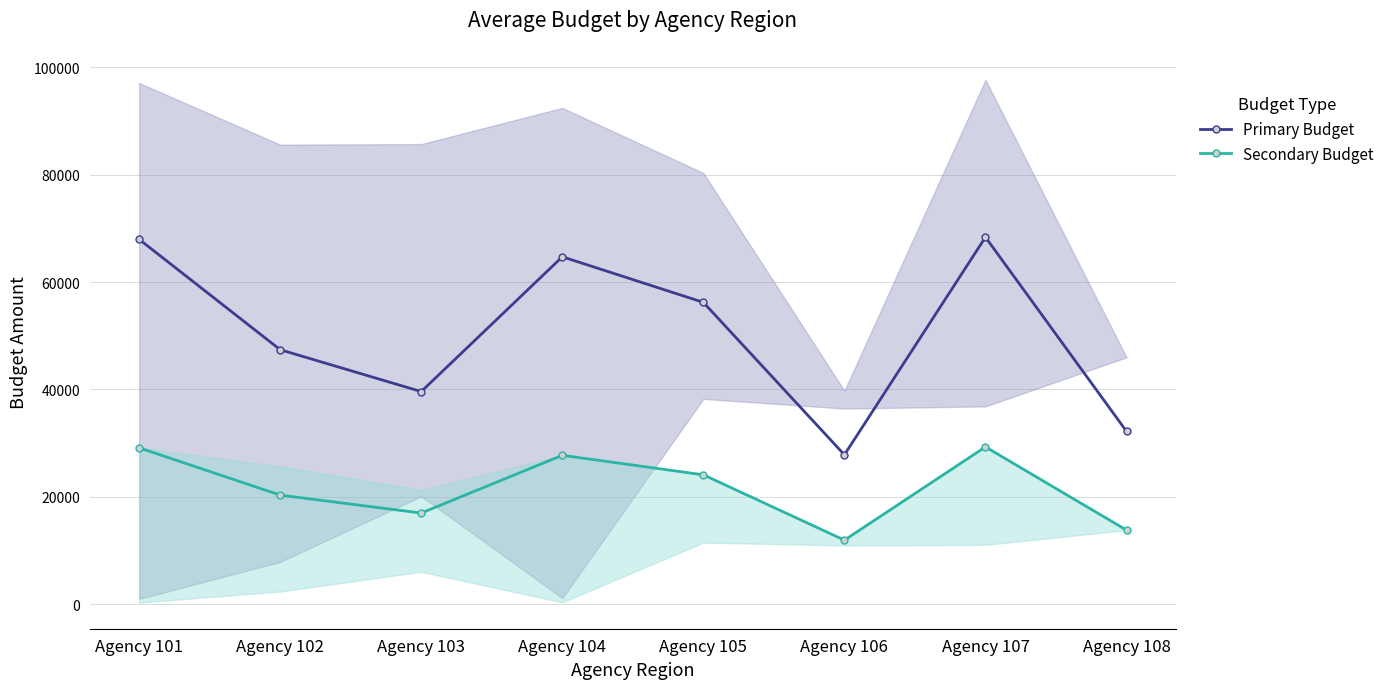

Where is Secondary Budget nearest to the value 20608?

Agency 102